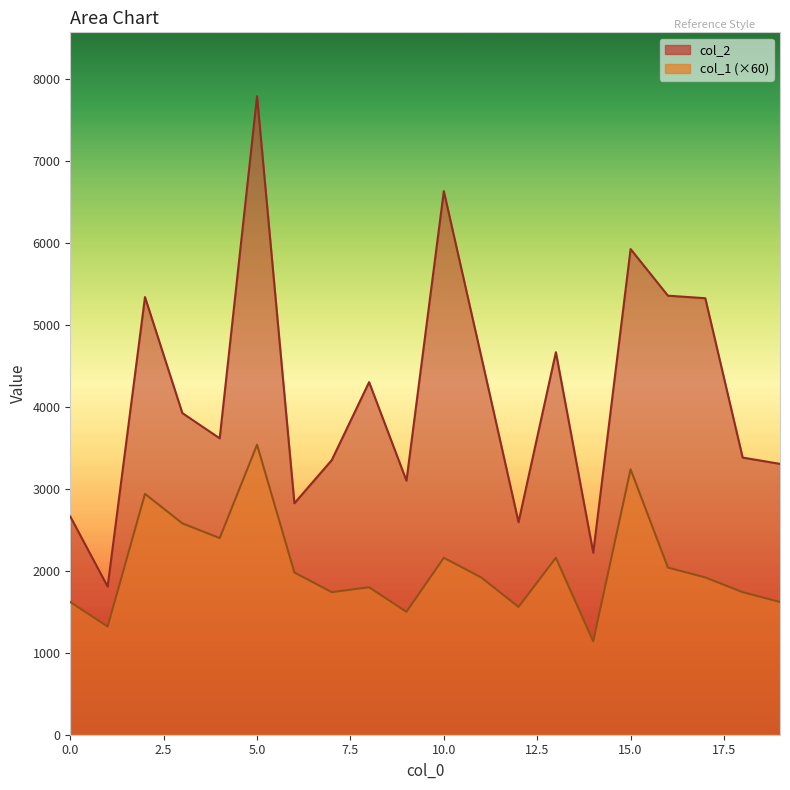

What is the minimum value shown in the chart?

1140